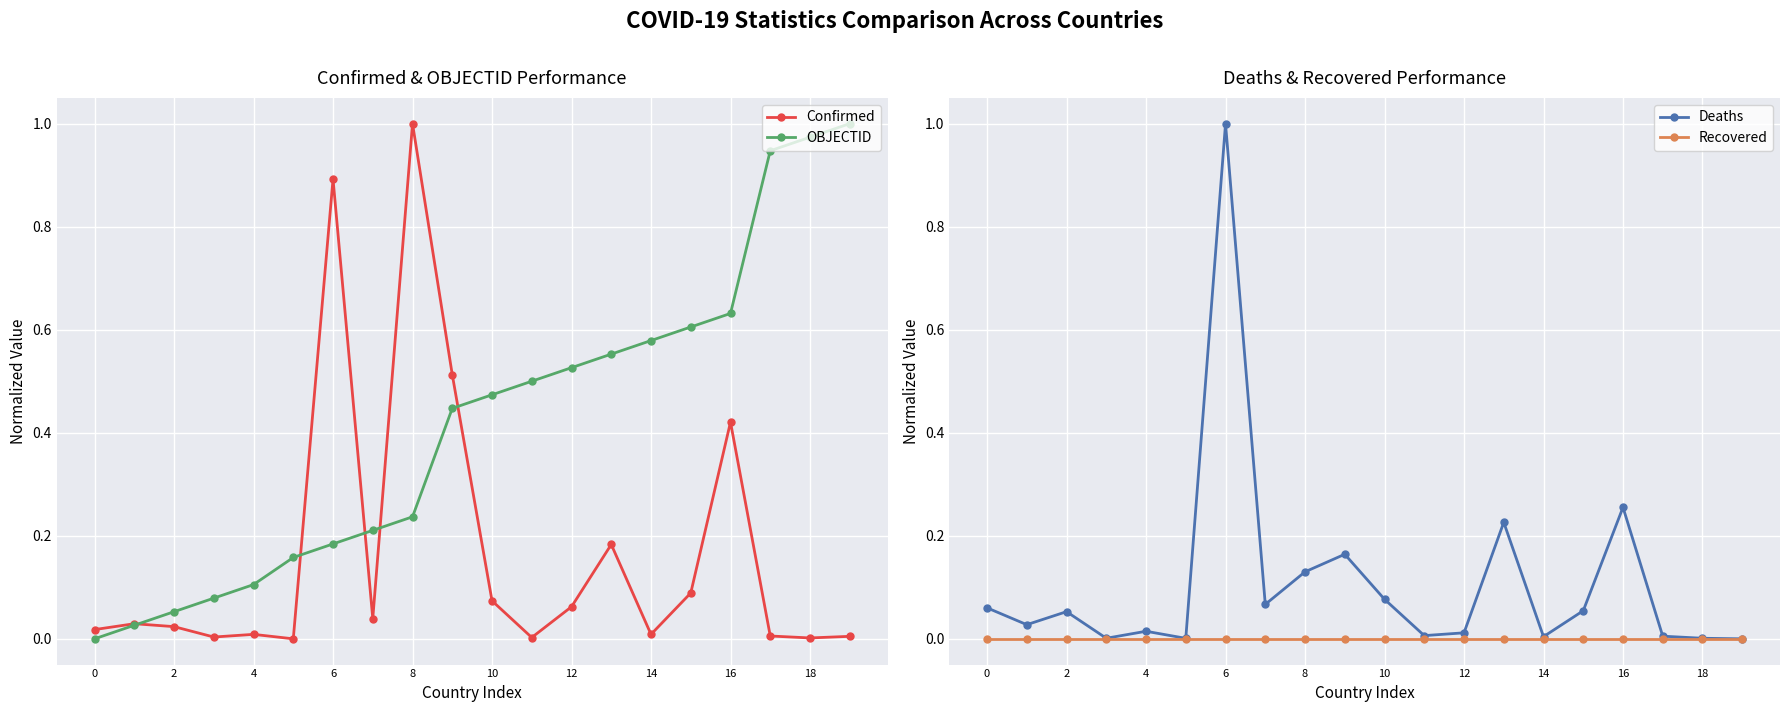

In Deaths, how many points are lower than both neighbors (excluding endpoints)?

6